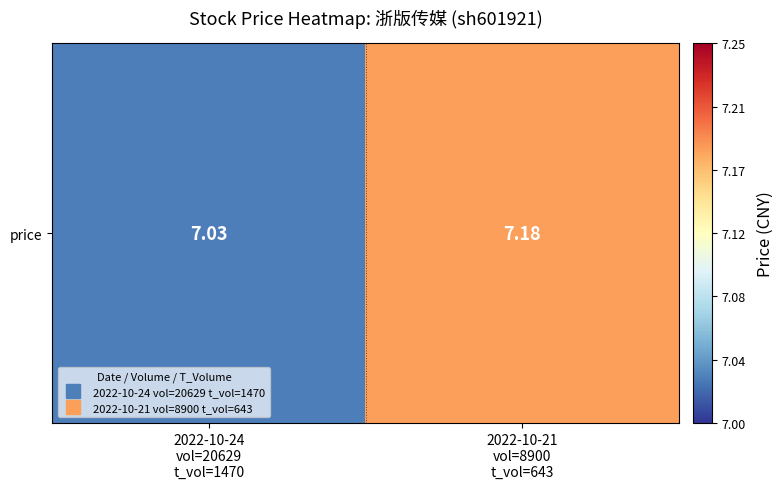

True or false: the data shows 3.9 at 2022-10-24
vol=20629
t_vol=1470.

False